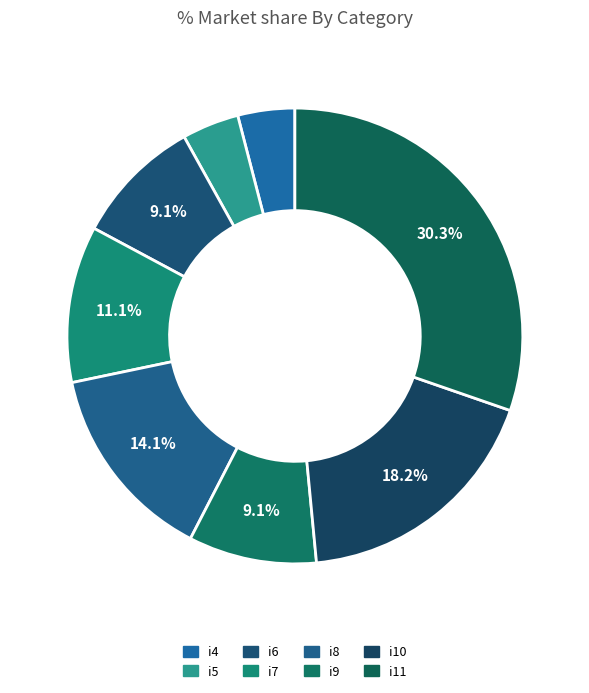

To the nearest percent, what percentage of the pie is i4?

4%